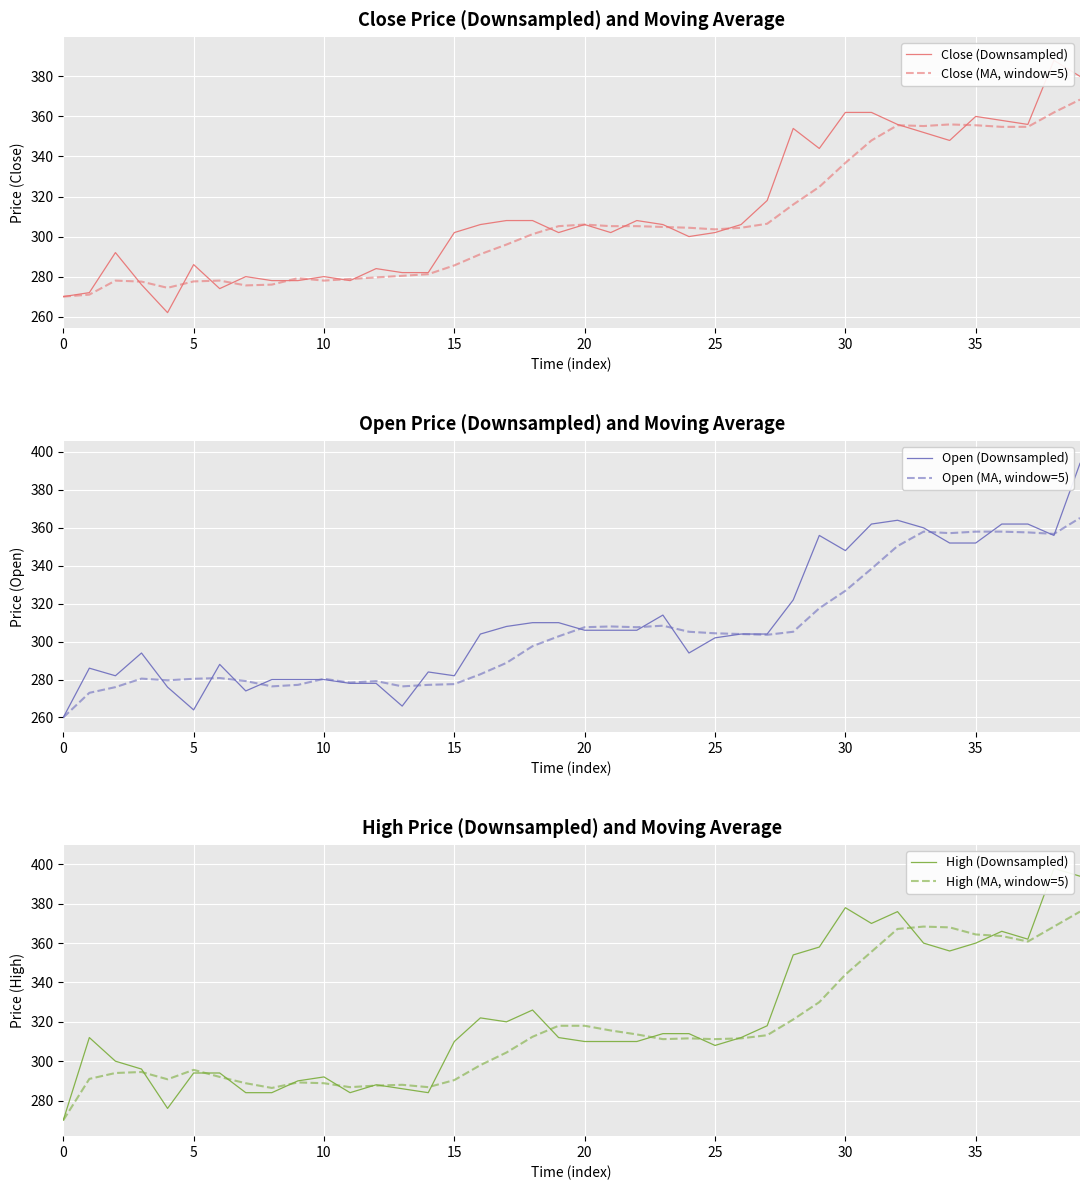

At which label does Close (MA, window=5) first exceed 304?

19